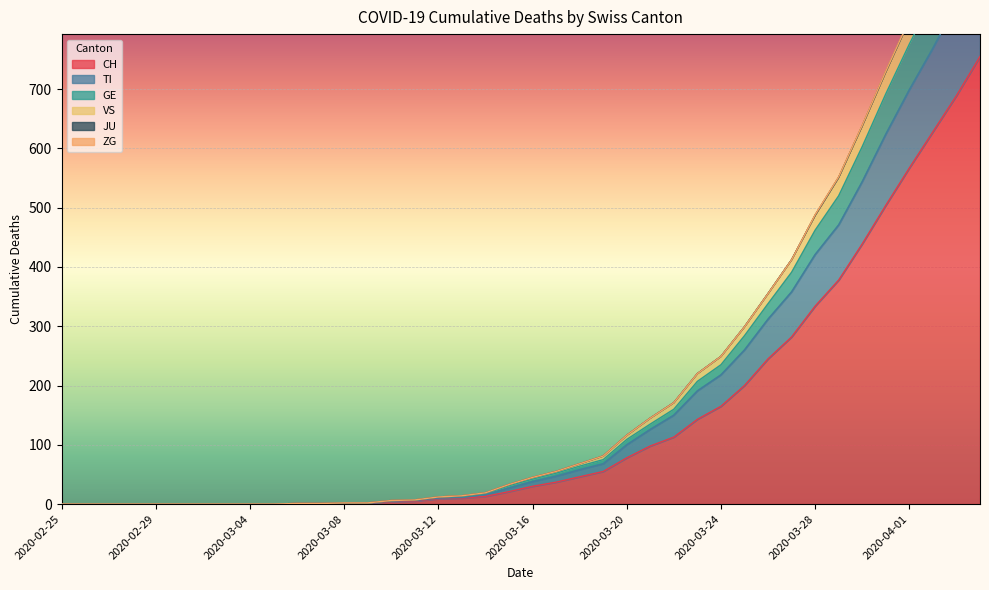

How many data points in CH are less than 30?

20